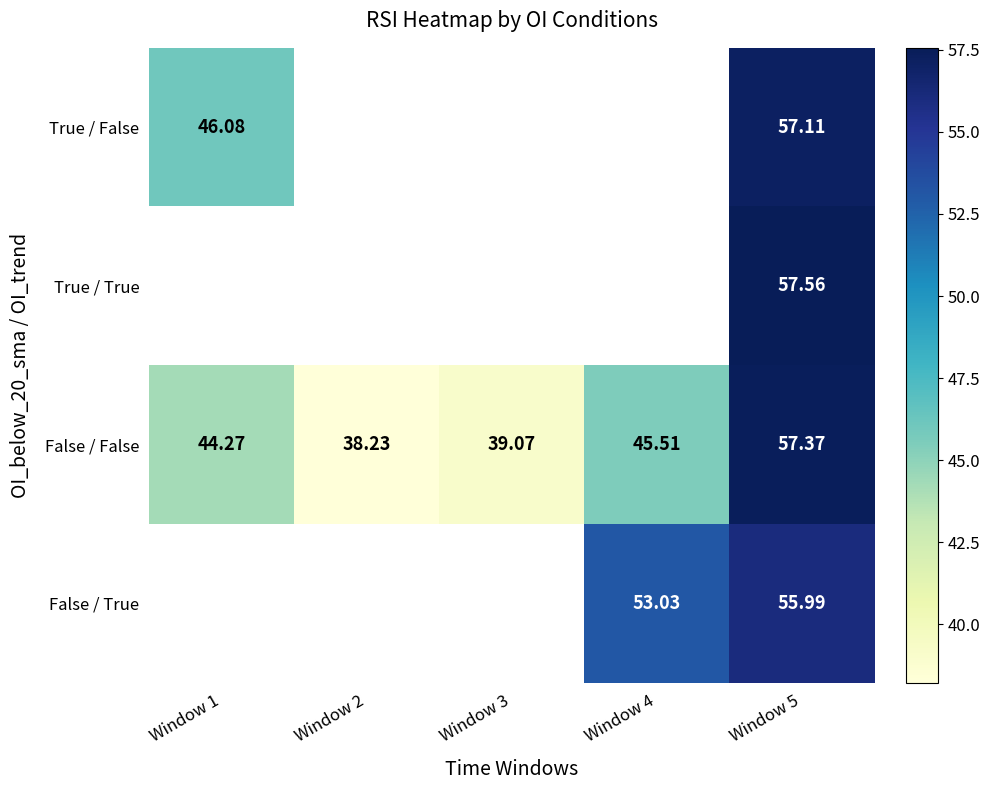

Which series has the largest total across all categories?

False / False